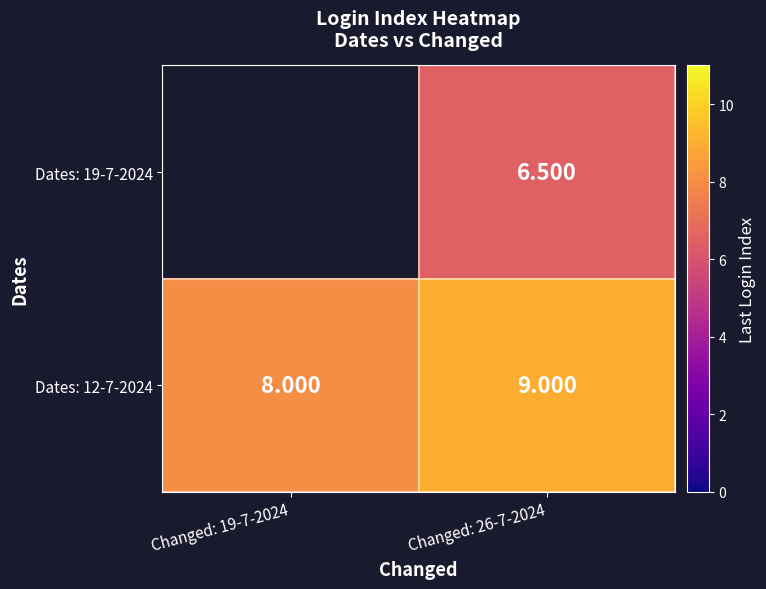

Is the value of Dates: 12-7-2024 at Changed: 19-7-2024 greater than the value of Dates: 19-7-2024 at Changed: 26-7-2024?

Yes